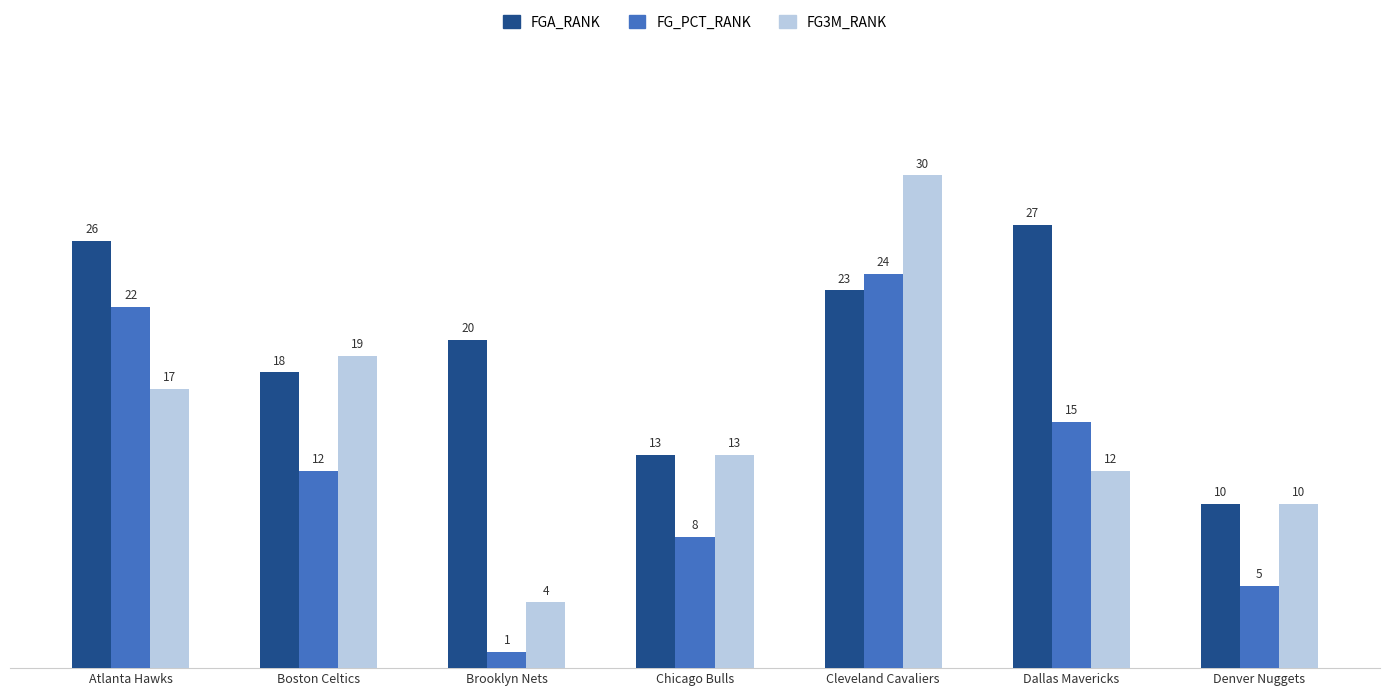

How many bars are there in each group?

3